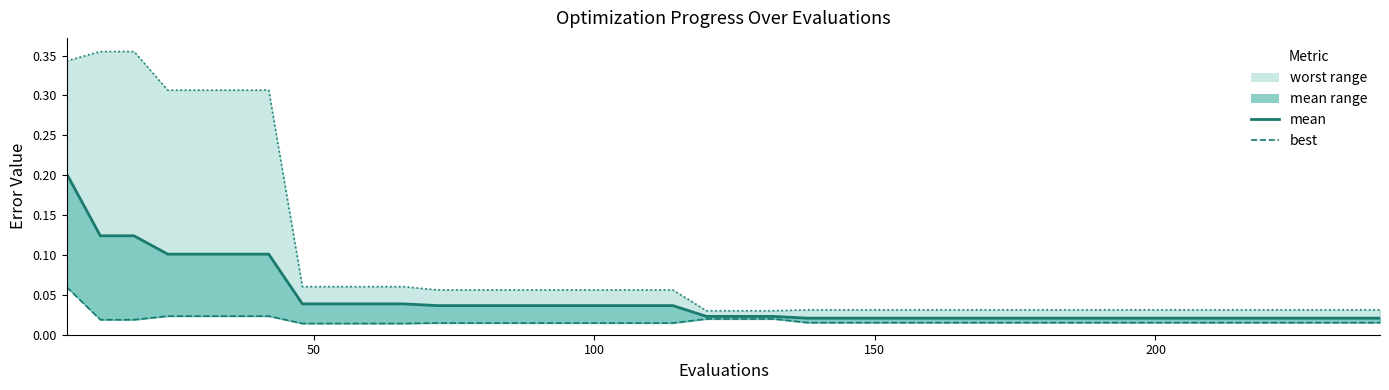

True or false: mean and worst intersect in this chart.

False